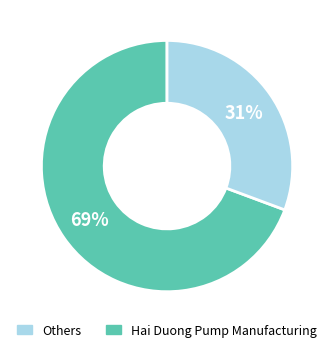

To the nearest percent, what is the average slice percentage?

50%